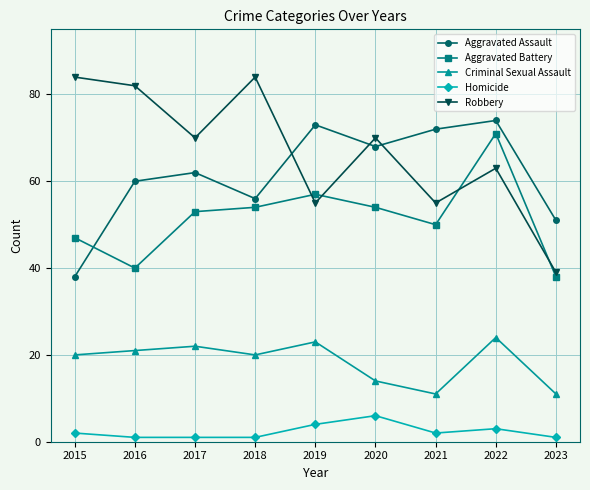

At 2018, list the series in order from smallest to largest.

Homicide, Criminal Sexual Assault, Aggravated Battery, Aggravated Assault, Robbery